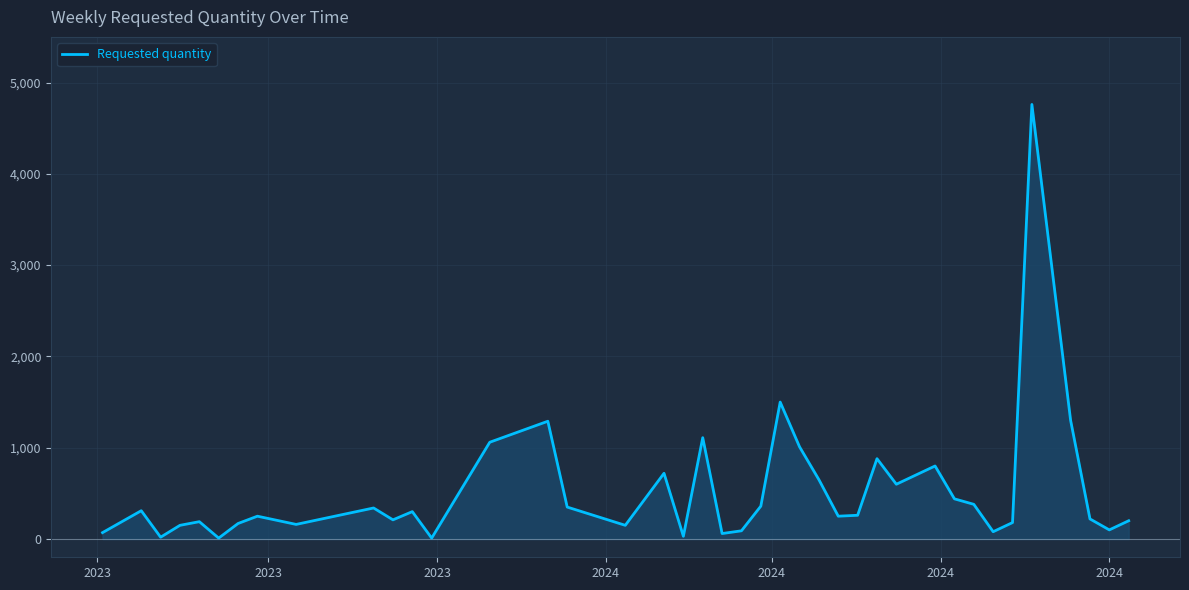

What is the difference between the maximum and minimum values?

4750